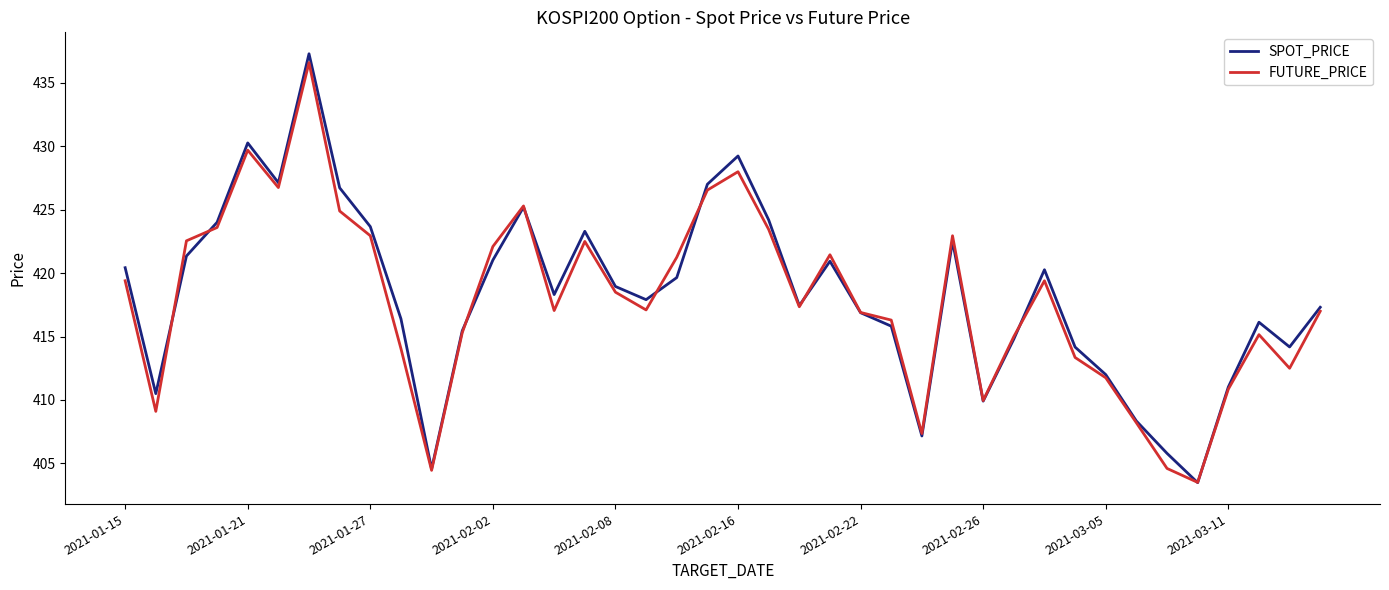

How many interior local peaks does the SPOT_PRICE series have?

9